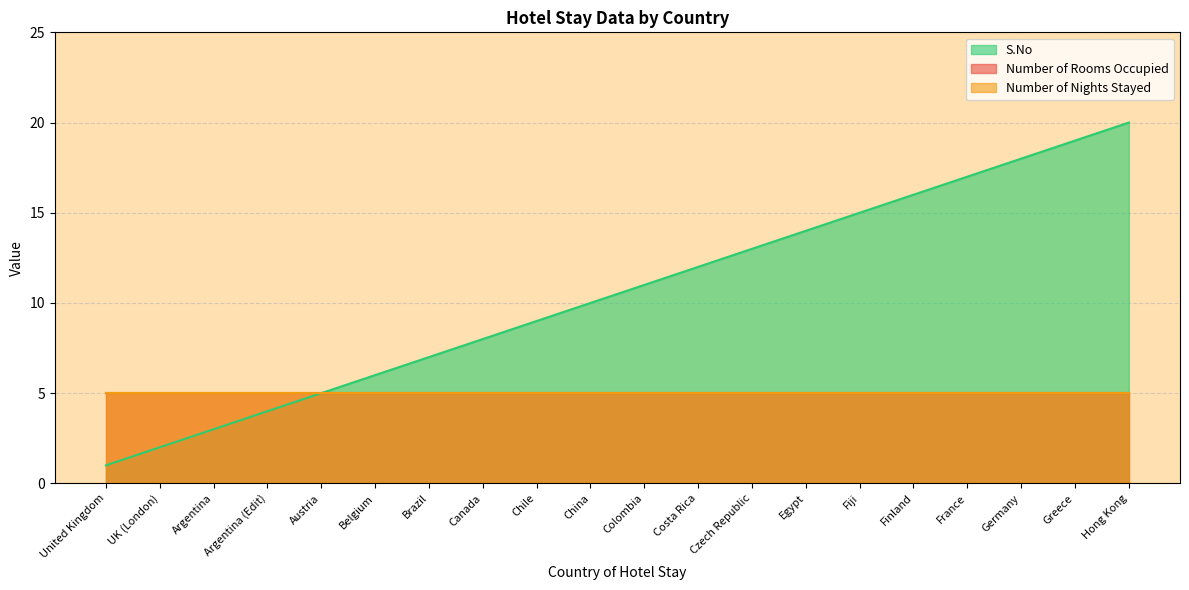

True or false: Number of Rooms Occupied and S.No cross at least once.

False